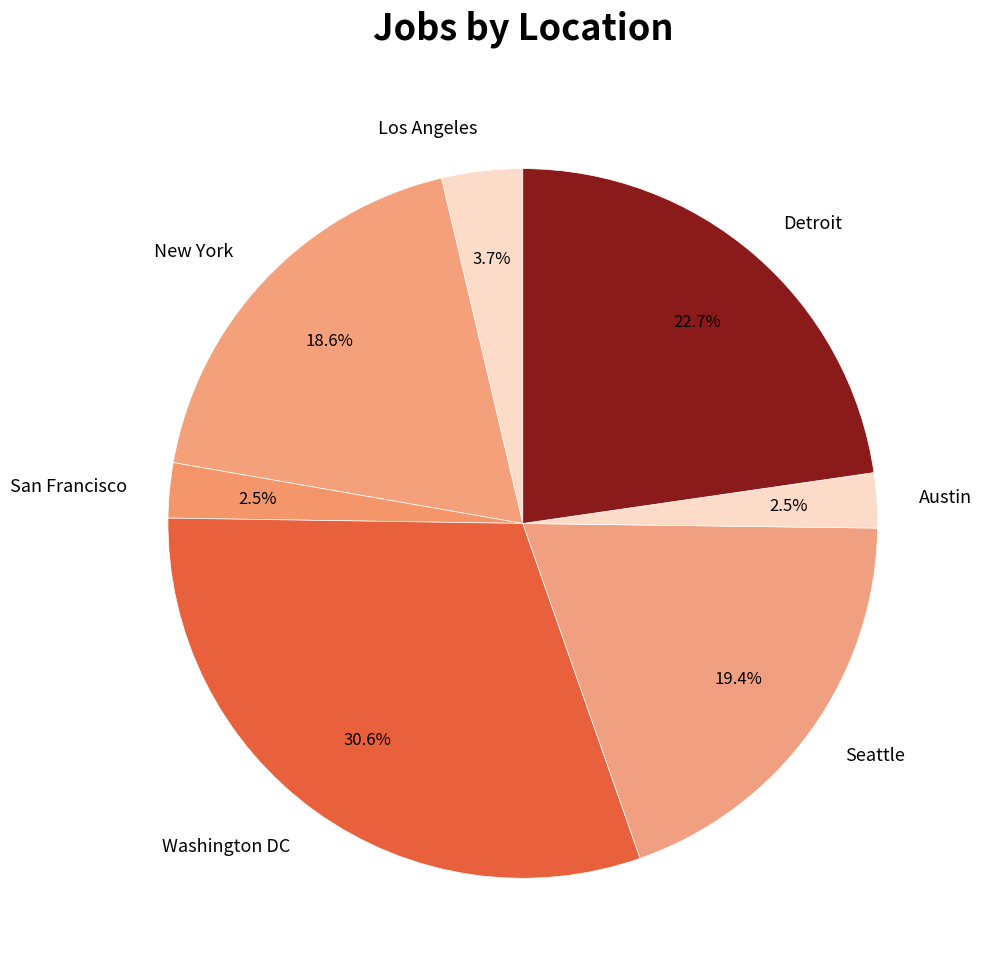

What percentage is NOT represented by New York?

81.4%